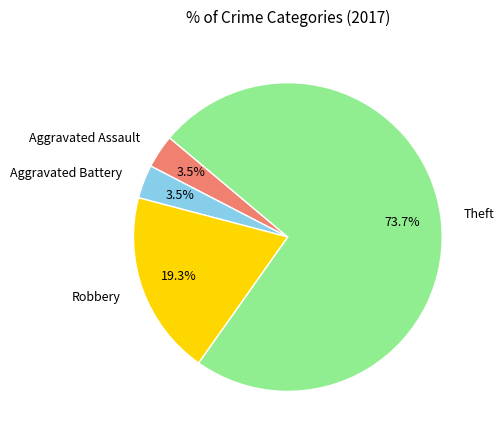

Count the number of slices in the pie.

4